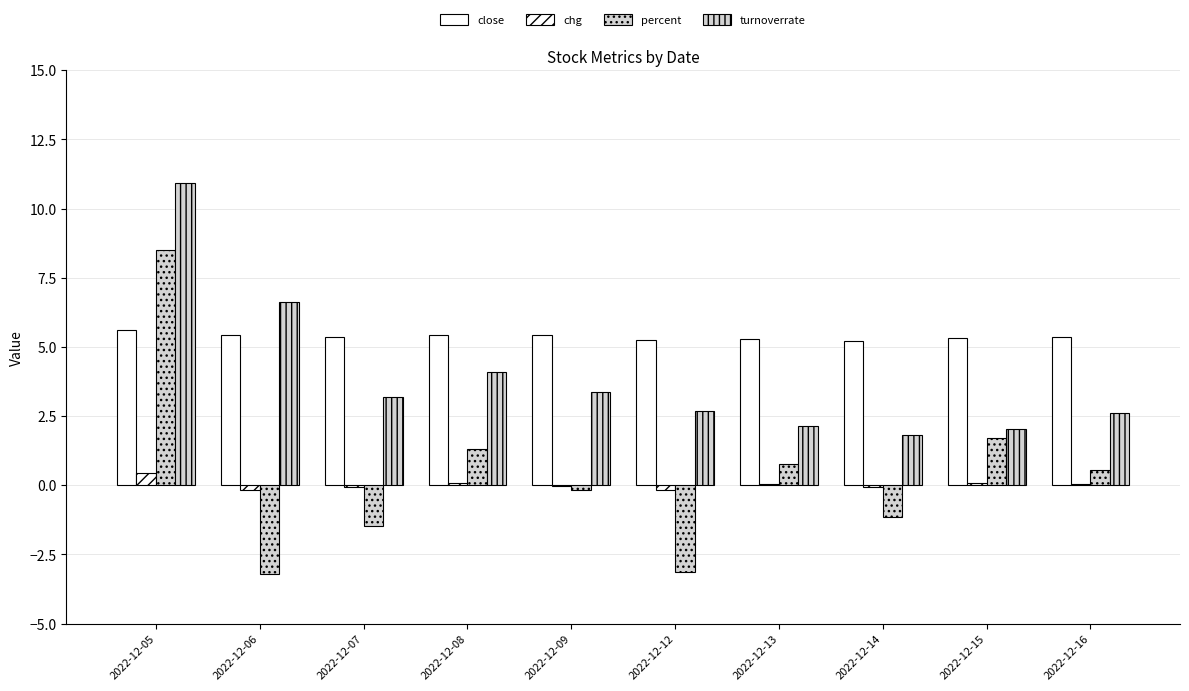

What is the difference between the turnoverrate values at 2022-12-13 and 2022-12-05?

8.8